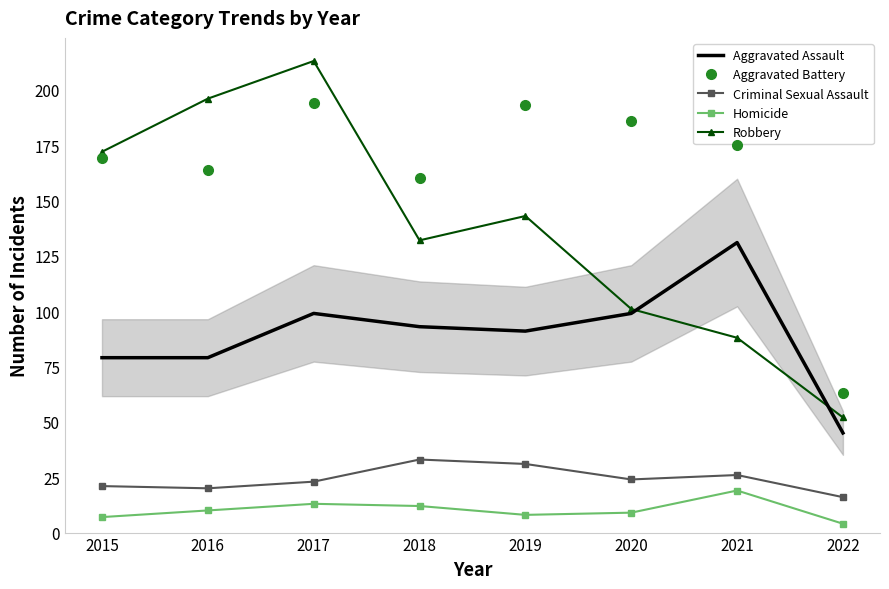

Which series ends up on top after the final intersection of Robbery and Aggravated Battery?

Aggravated Battery